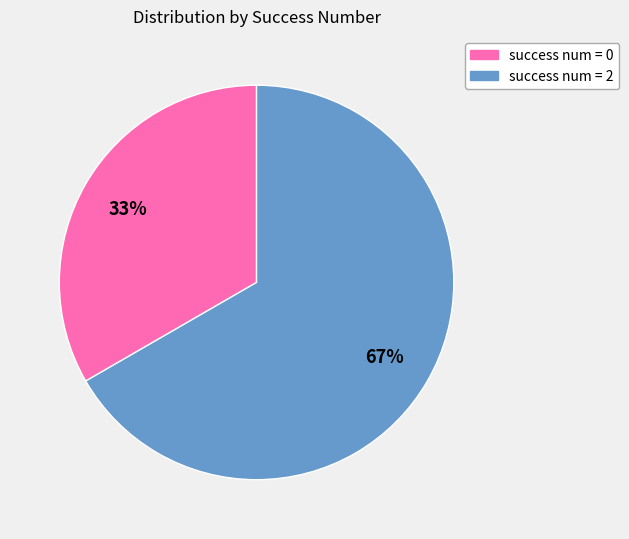

Does any single category account for the majority?

Yes